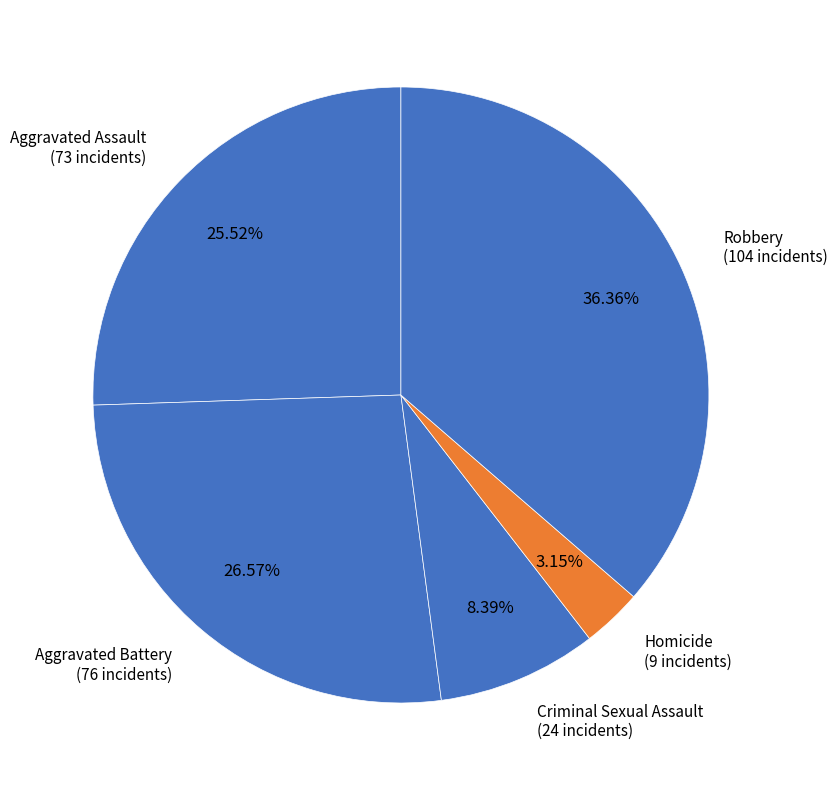

What percentage is the Criminal Sexual Assault slice, to the nearest percent?

8%